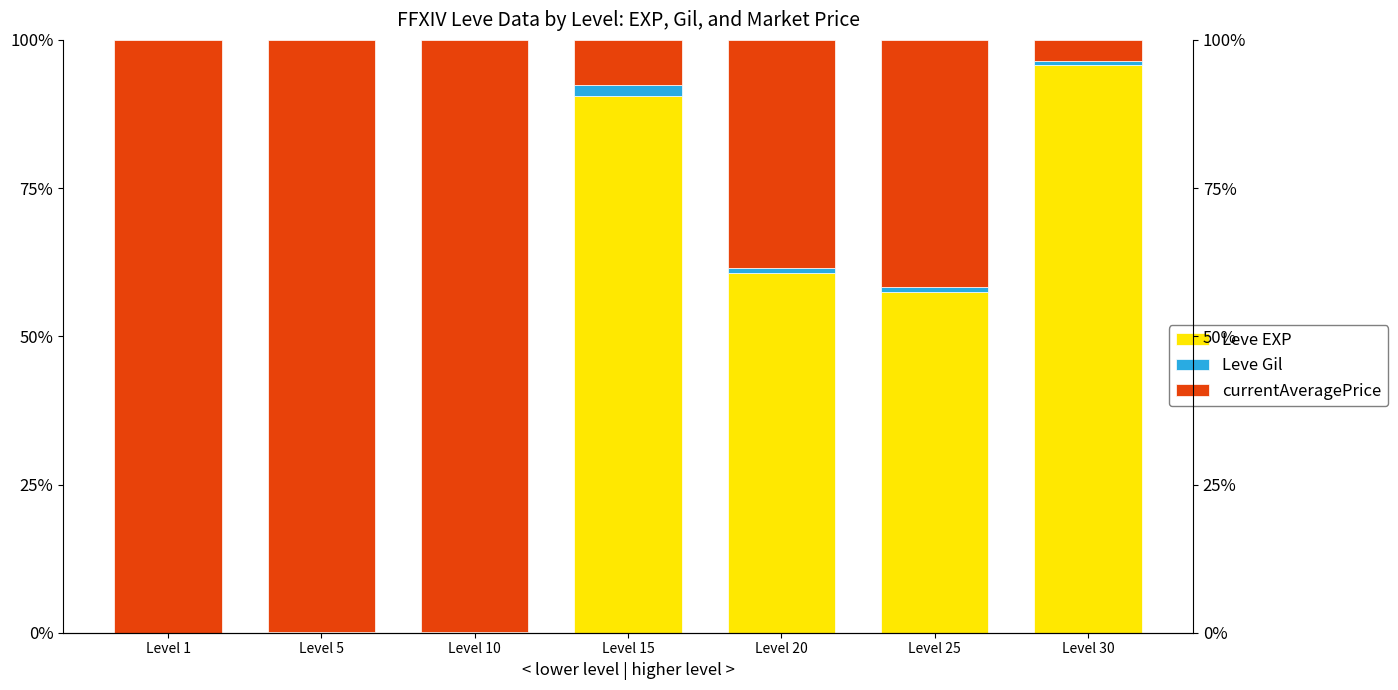

What is the difference between the highest and lowest values at Level 15?

0.9